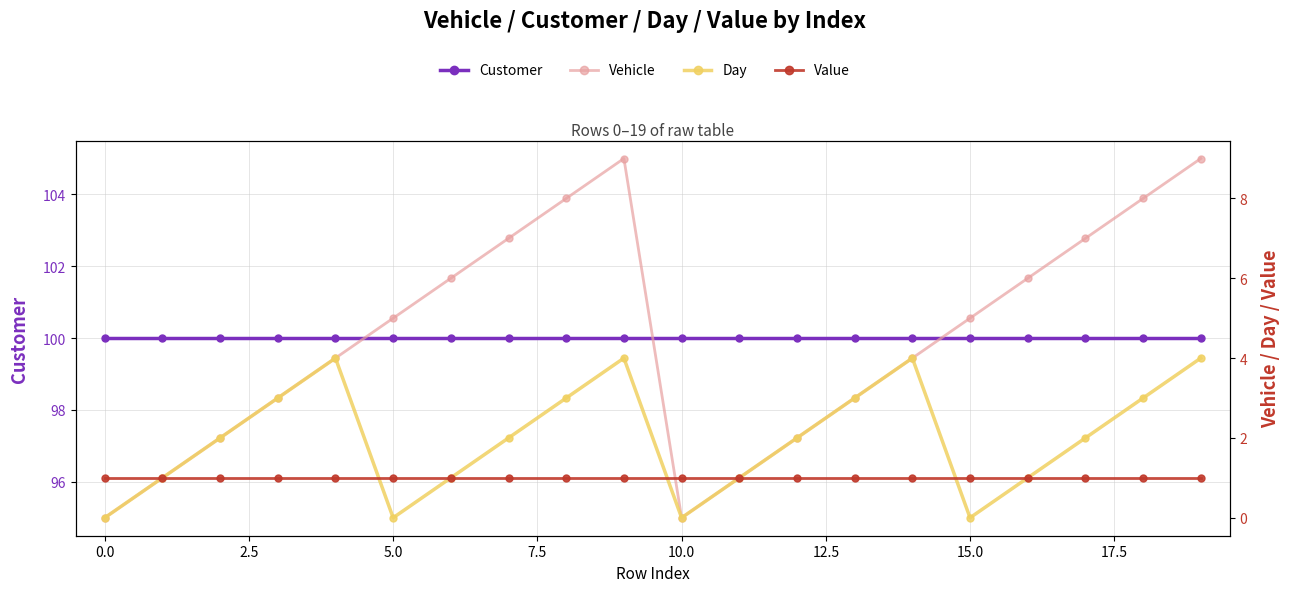

What is the average value of the Value series?

1